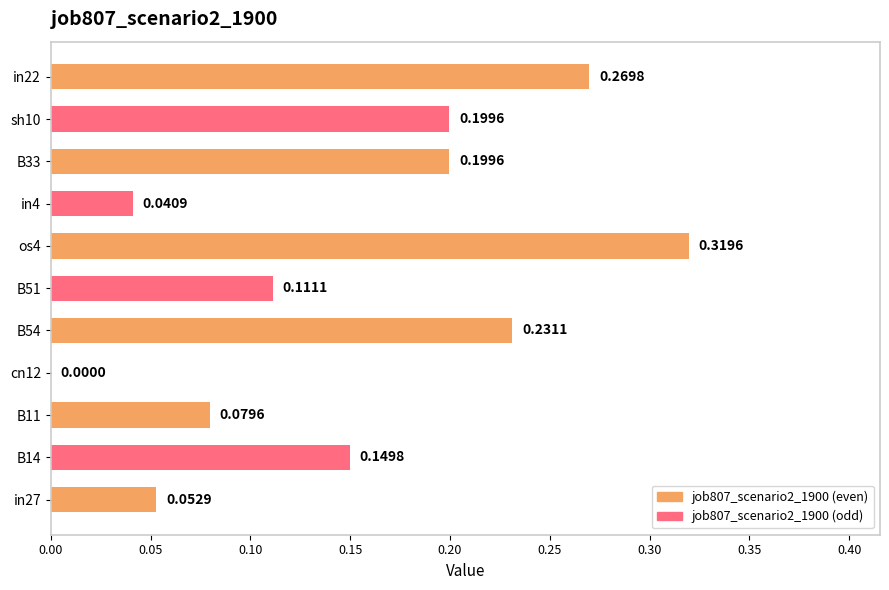

Between os4 and B54, which is larger?

os4